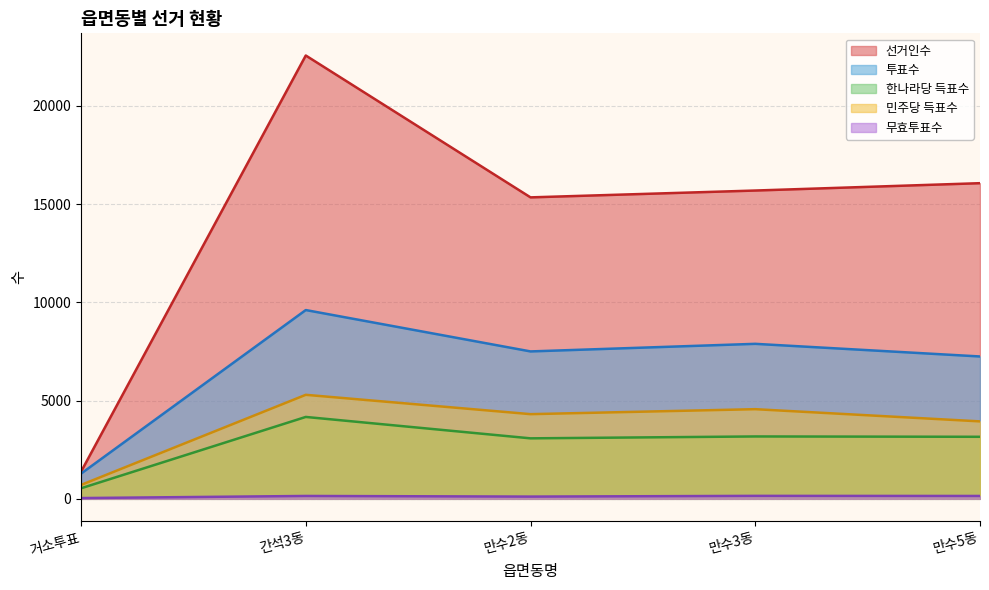

What is the sum of the 한나라당 득표수 values at 만수5동 and 간석3동?

7324